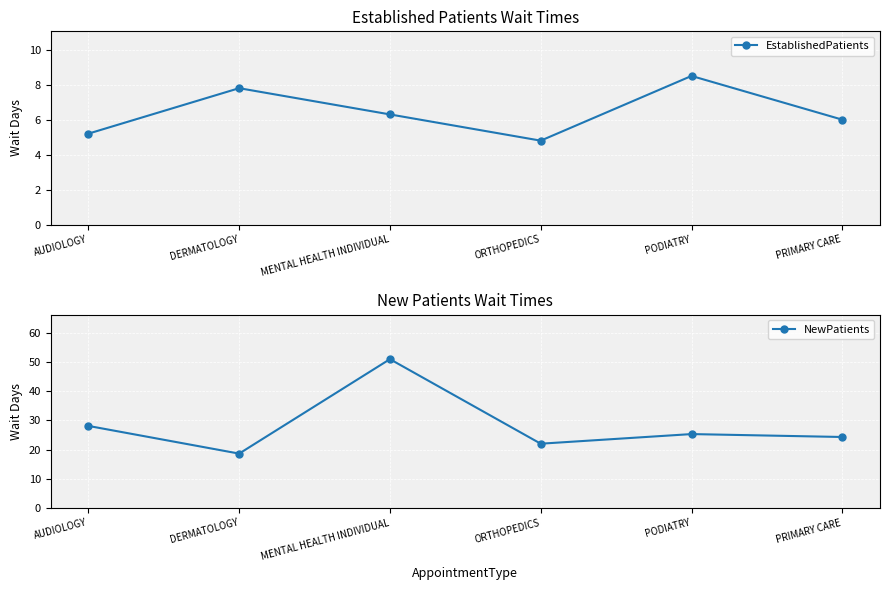

True or false: NewPatients has a value of 9.4 at PRIMARY CARE.

False